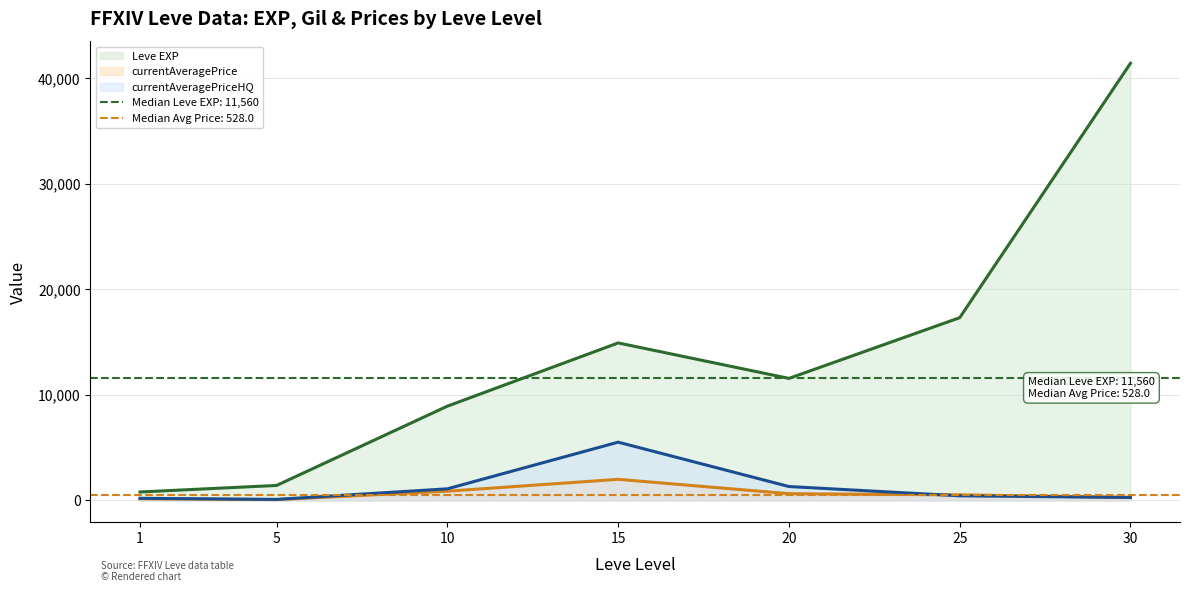

What is the value of the Leve EXP (line) point at the 7th from the left?

41410.0